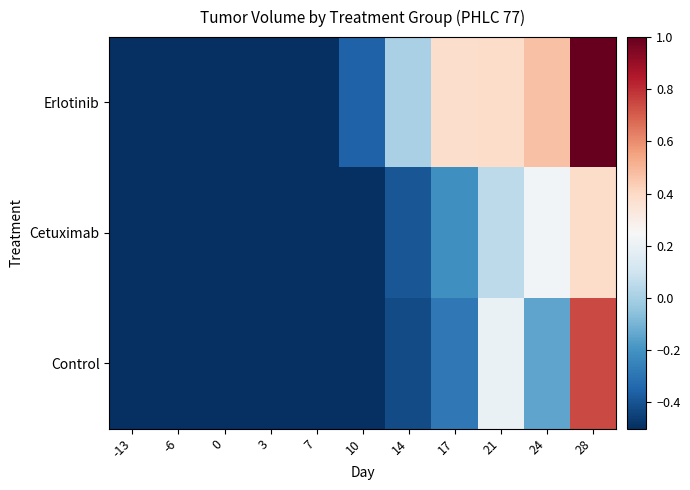

Reading left to right, transcribe all the data shown in this chart.

Erlotinib: -13=-1.0	-6=-0.9	0=-0.7	3=-0.6	7=-0.5	10=-0.4	14=0.0	17=0.4	21=0.4	24=0.5	28=1.0
Cetuximab: -13=-1.0	-6=-1.0	0=-0.9	3=-0.8	7=-0.6	10=-0.5	14=-0.4	17=-0.2	21=0.1	24=0.2	28=0.4
Control: -13=-1.0	-6=-0.9	0=-0.9	3=-0.9	7=-0.8	10=-0.5	14=-0.4	17=-0.3	21=0.2	24=-0.1	28=0.7